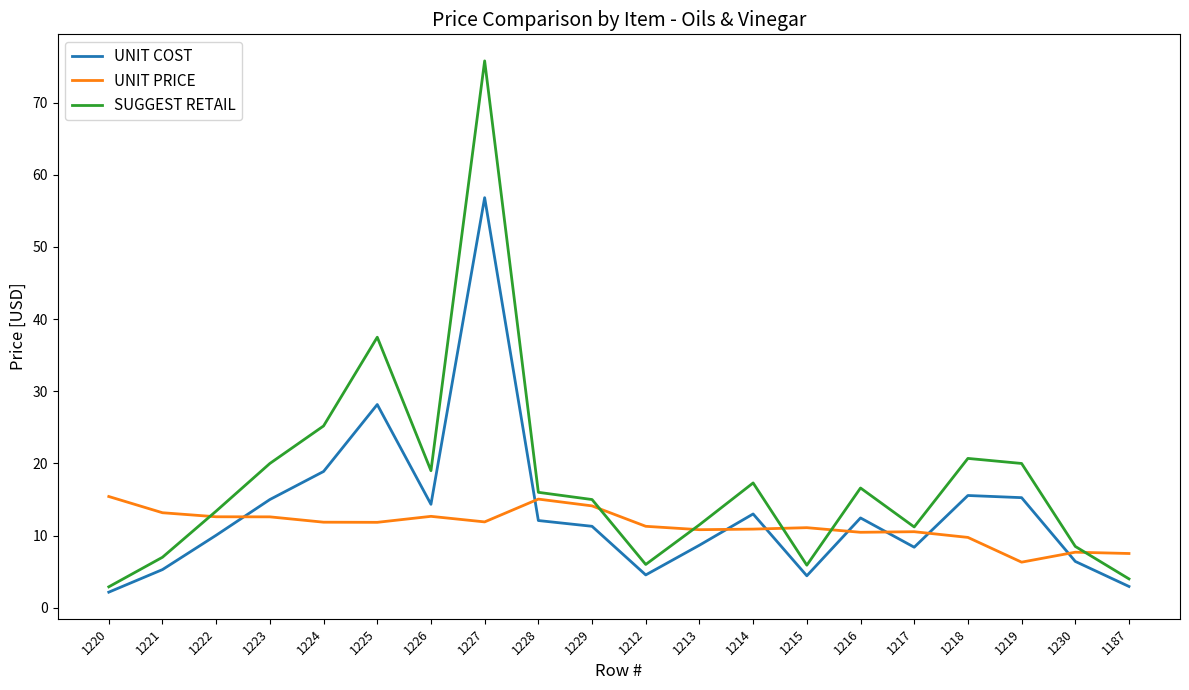

Which category has the highest value in the UNIT COST series?

1227